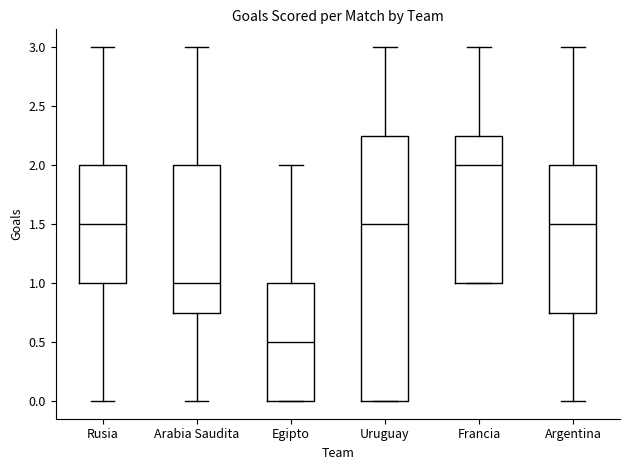

Which box's median line is the lowest?

Egipto